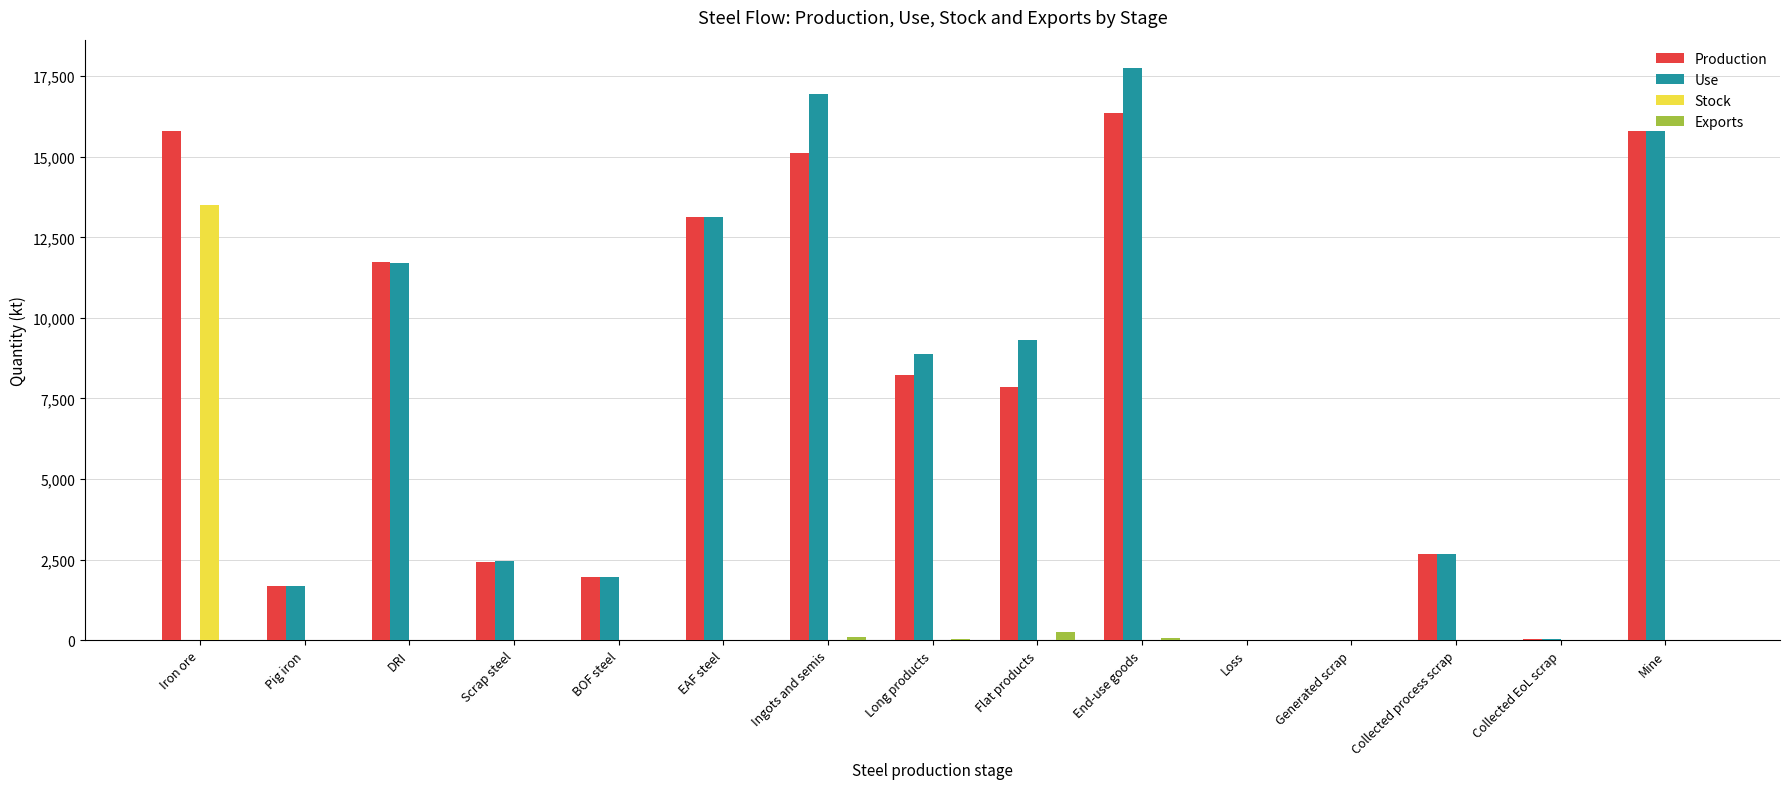

The Exports series shows 243.0 at Flat products. True or false?

True